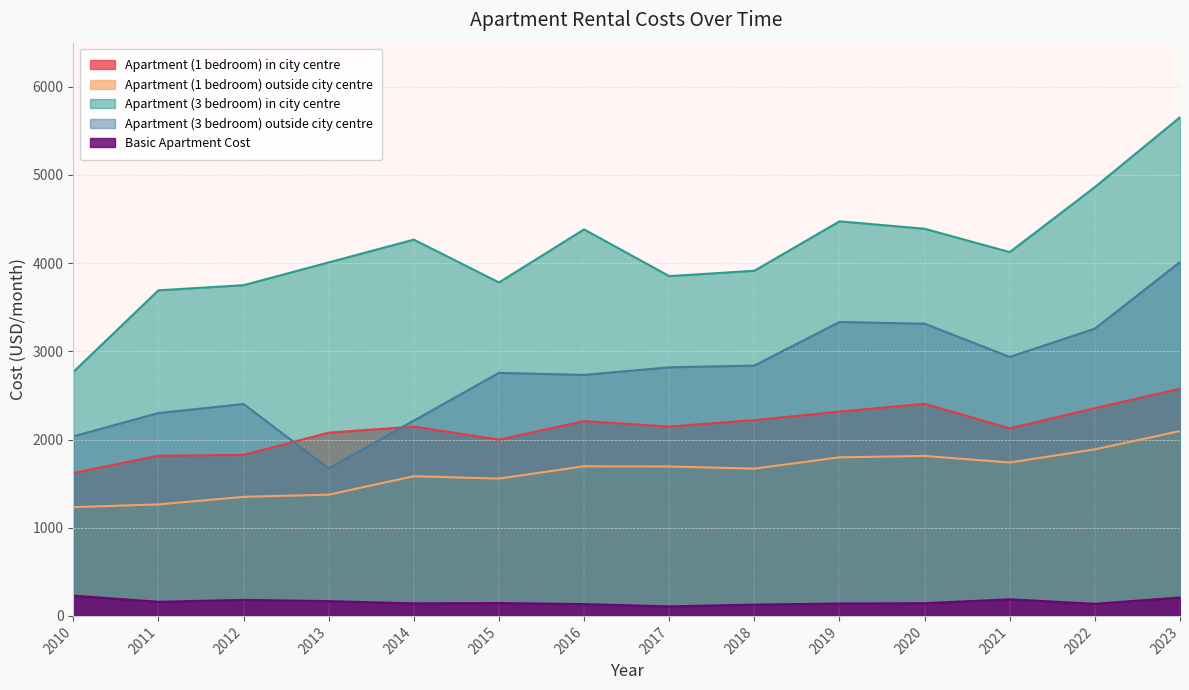

What is the total value across all series at 2019?

12061.9